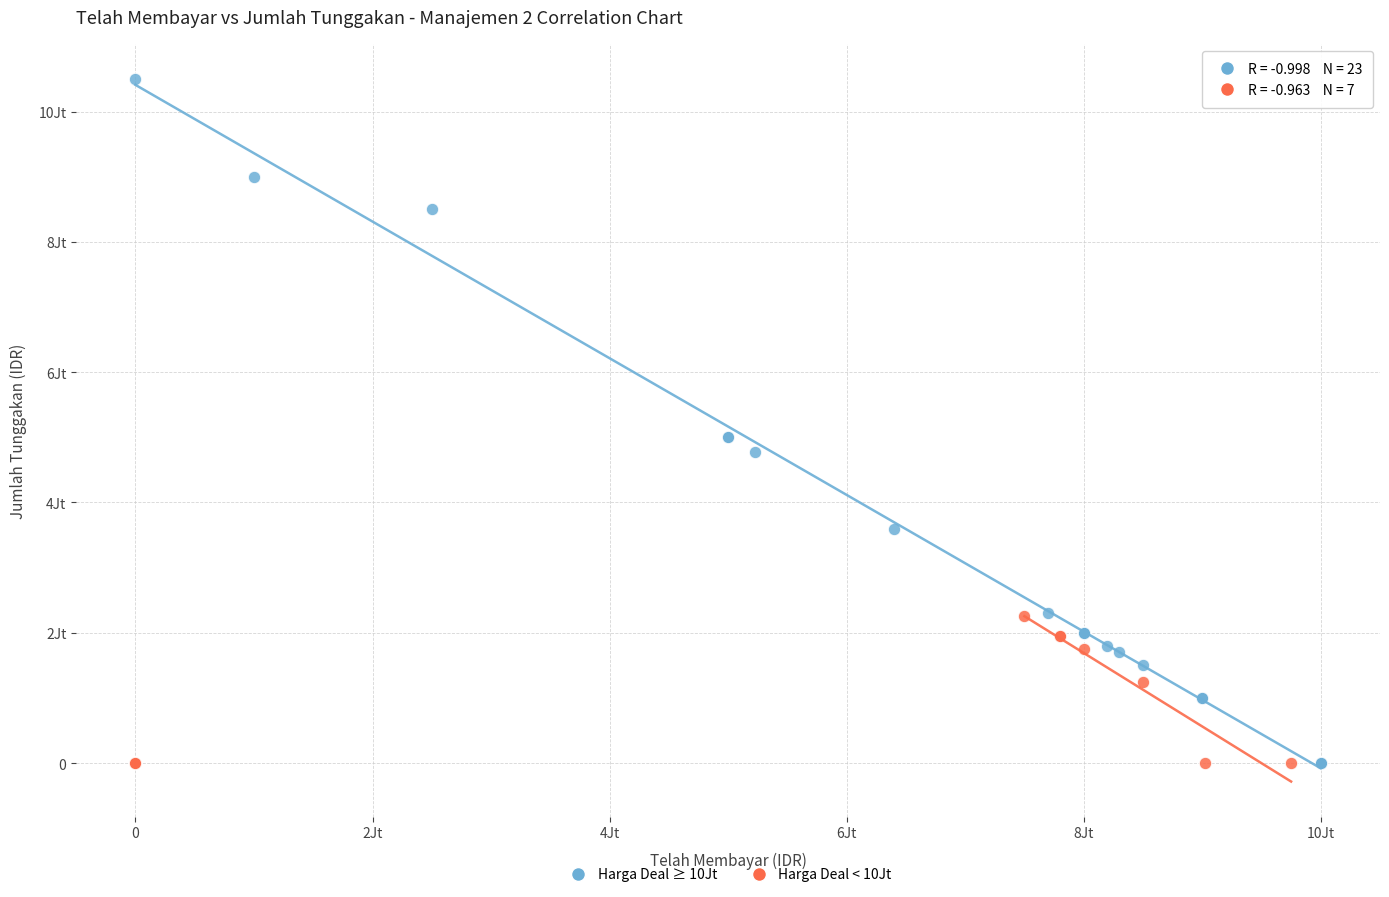

Which series has the largest Y range (max minus min)?

Harga Deal ≥ 10Jt